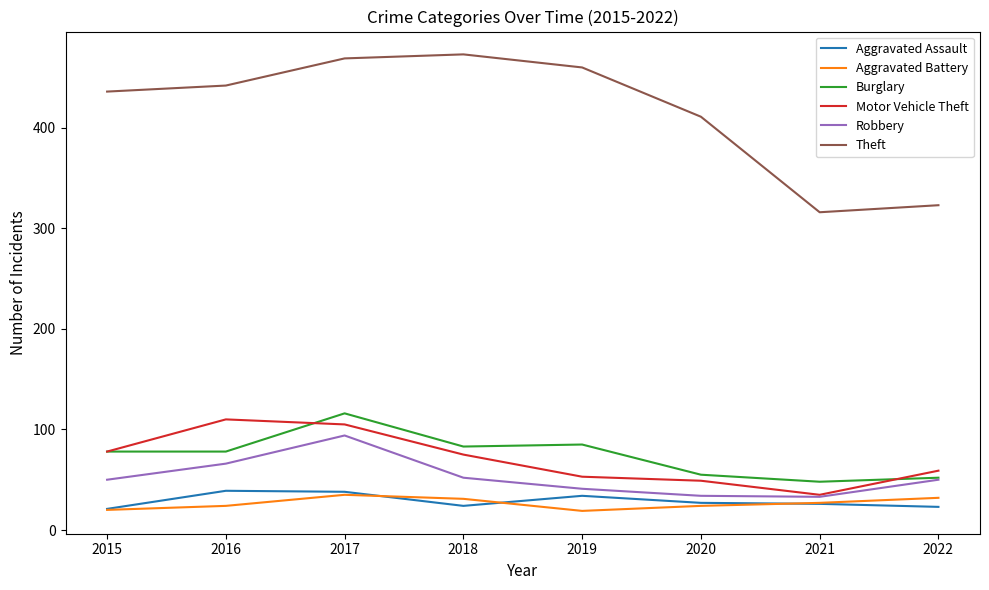

Is the value of Burglary at 2020 greater than the value of Aggravated Assault at 2019?

Yes